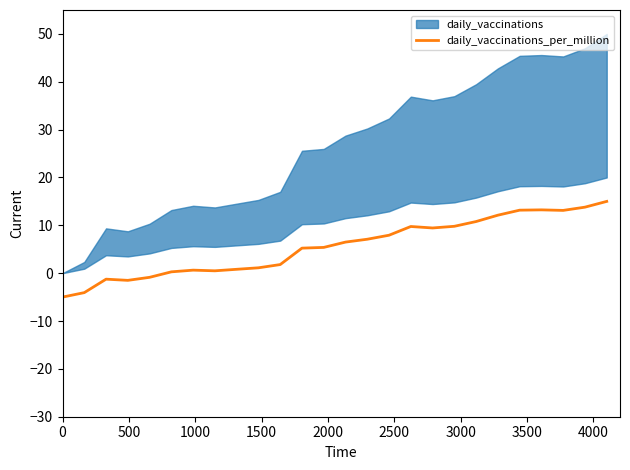

What is the lowest value of the daily_vaccinations_per_million series?

-5.0